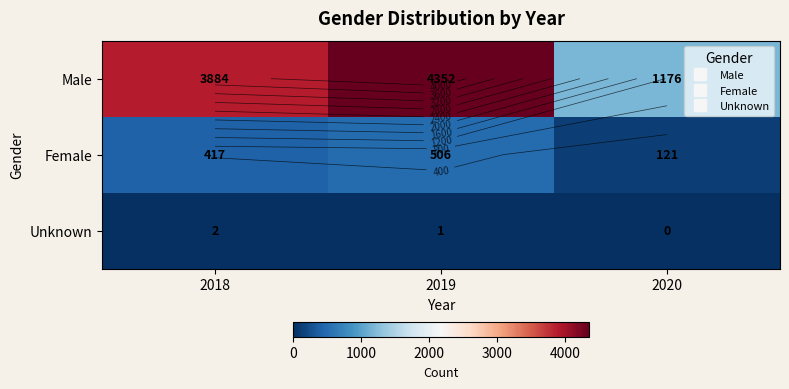

What is the highest value of the Male series?

4352